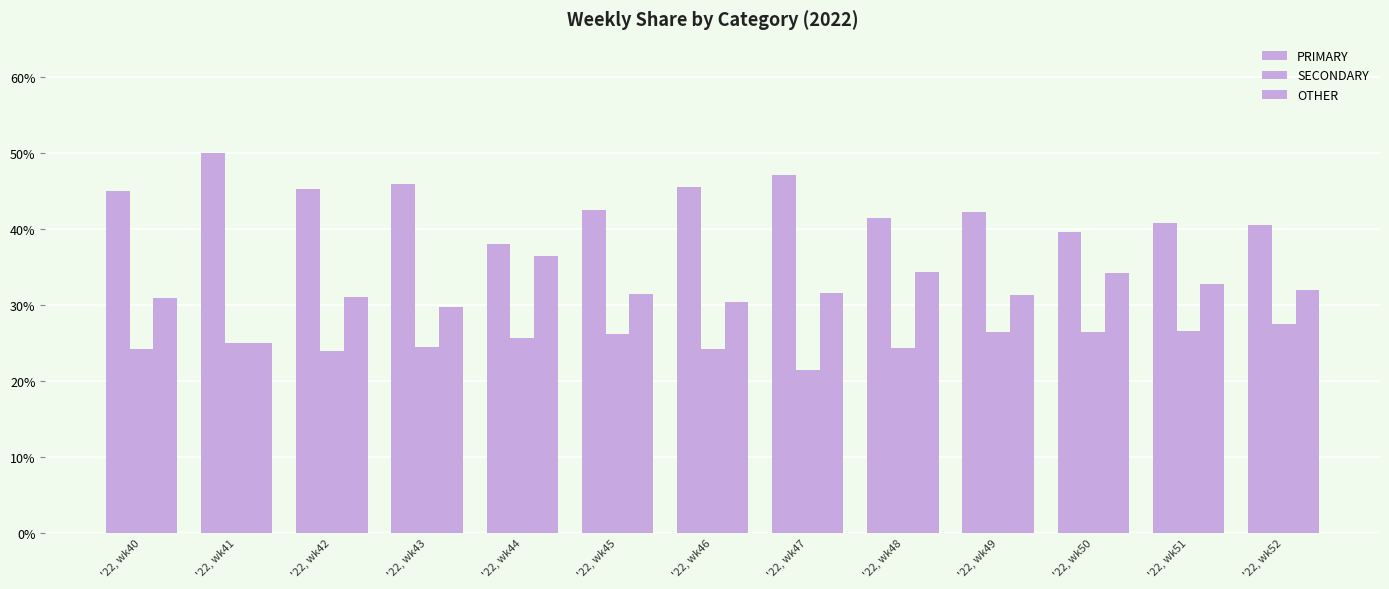

How many data points does each series have?

13